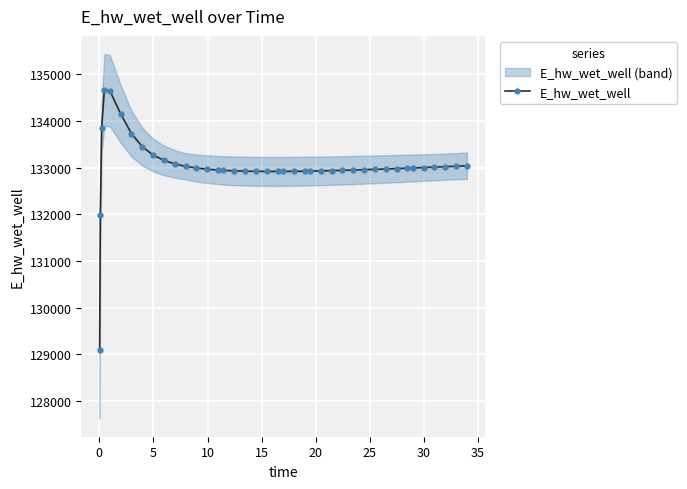

What is the minimum value for E_hw_wet_well?

129083.5